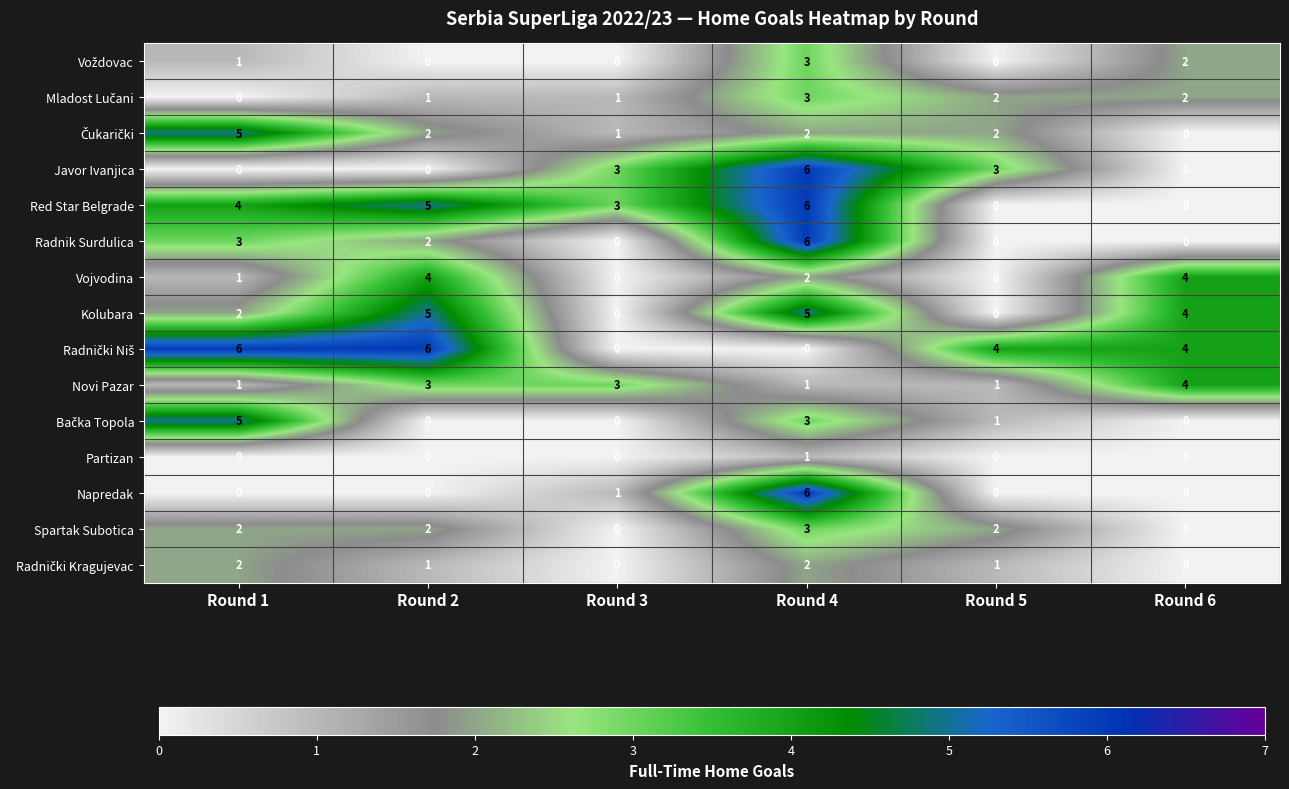

True or false: Spartak Subotica has a value of 1 at Round 3.

False